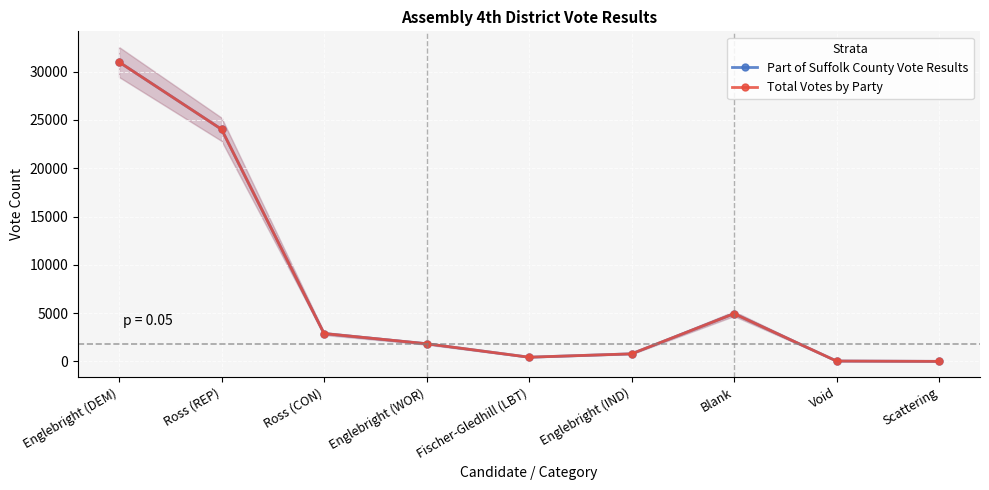

Which category has the highest value in the Part of Suffolk County Vote Results series?

Englebright (DEM)